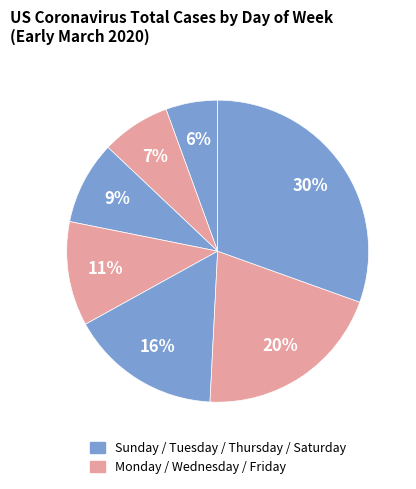

How many slices are in this pie chart?

7